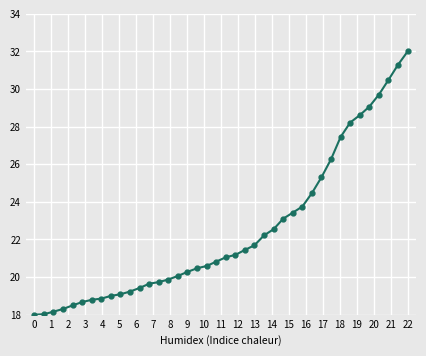

What is the difference between the maximum and minimum values?

14.0